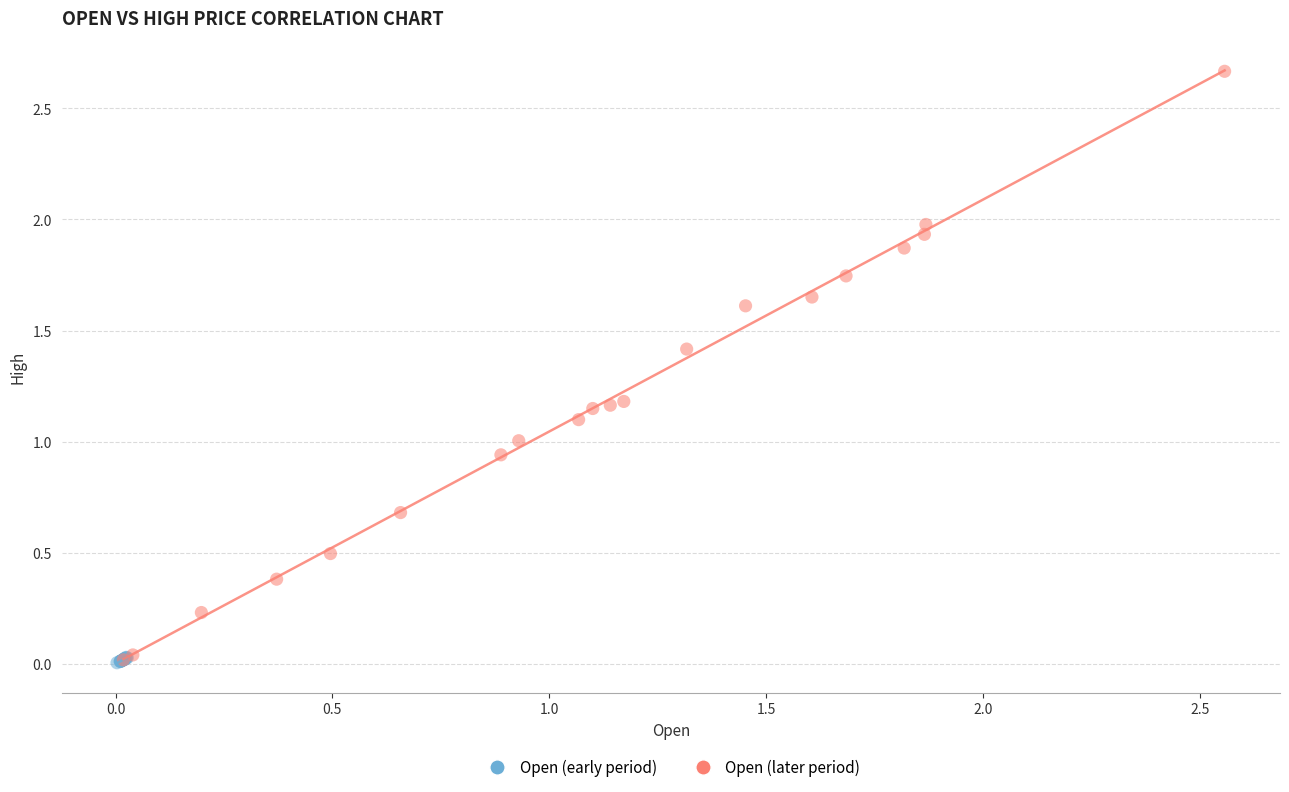

Which series has the largest Y range (max minus min)?

Open (later period)